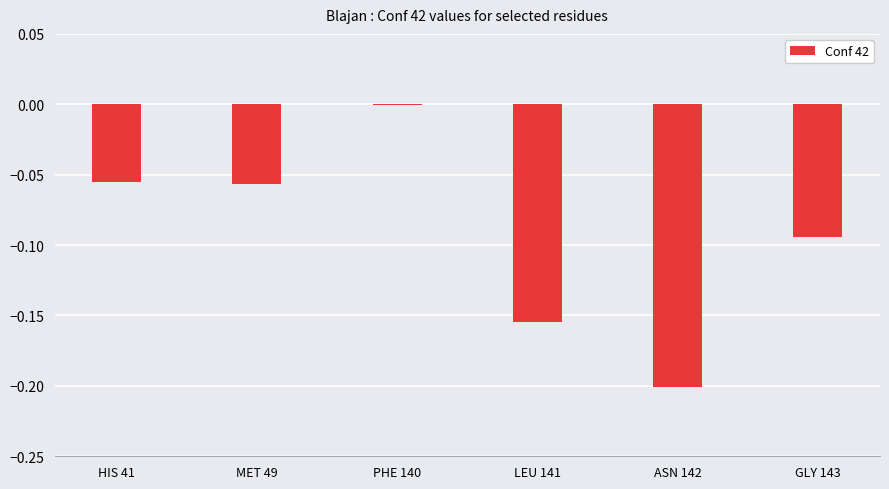

The value at ASN 142 is -0.2. True or false?

True